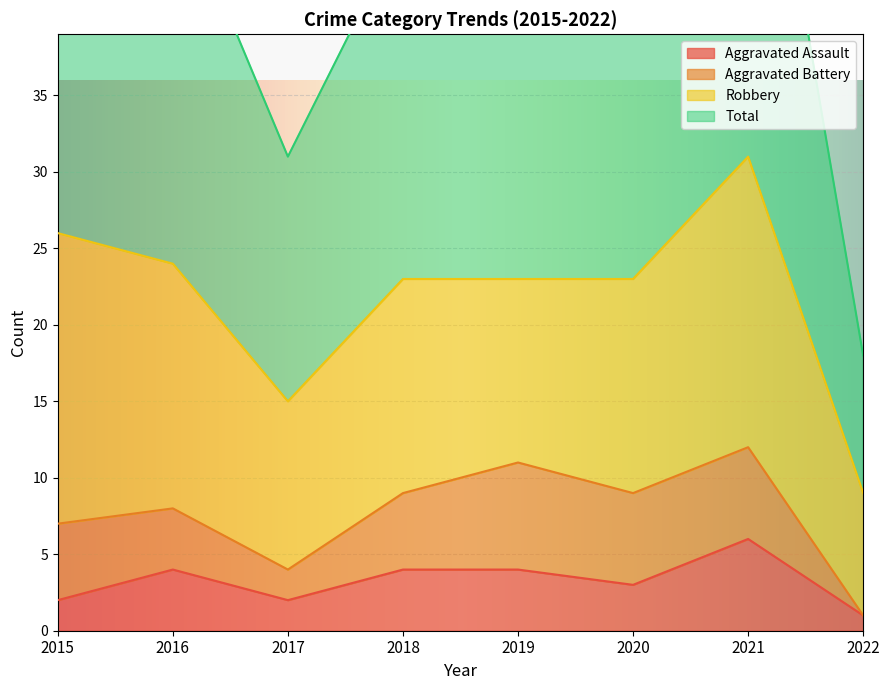

At how many categories does at least one series exceed 56?

1